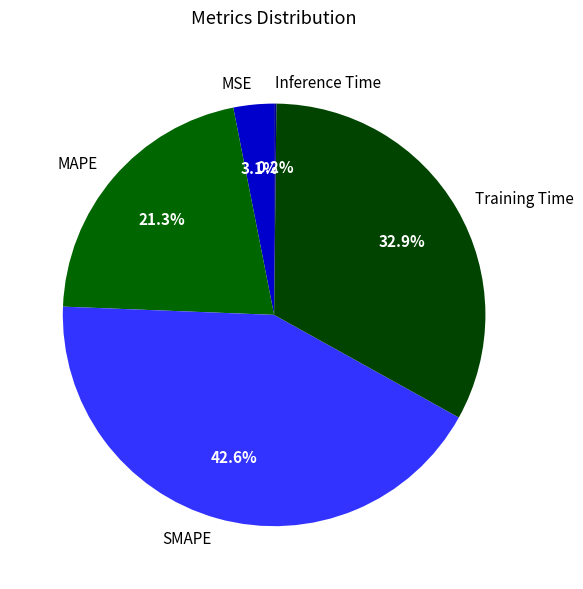

What portion of the pie excludes MAPE?

78.7%